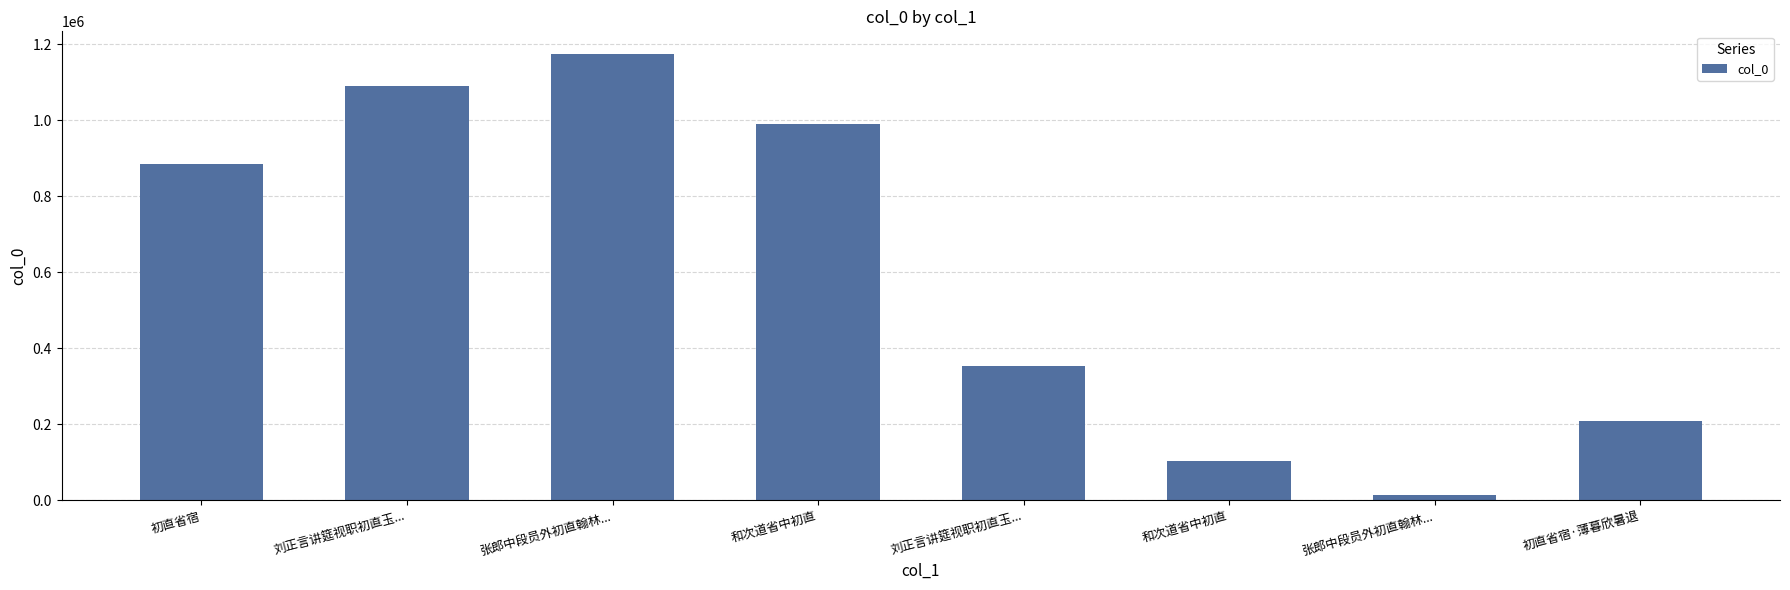

Reading left to right, extract all data points from this chart.

884602	1089673	1174982	991157	353378	103959	13921	208547